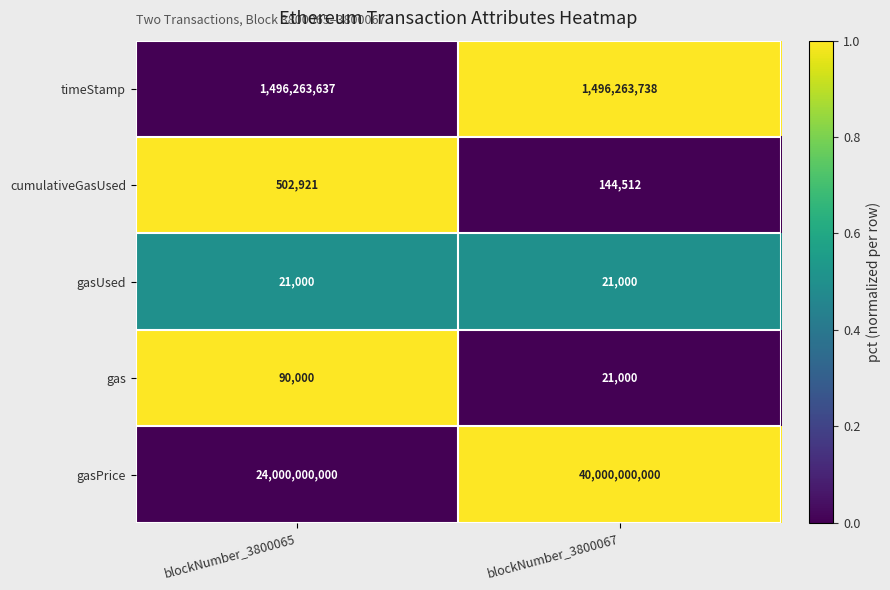

Reading right to left, what are all the values shown in this chart?

timeStamp: 1496263738	1496263637
cumulativeGasUsed: 144512	502921
gasUsed: 21000	21000
gas: 21000	90000
gasPrice: 40000000000	24000000000